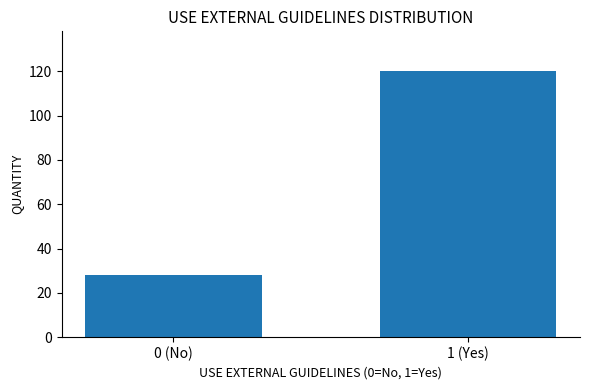

Reading right to left, transcribe all the data shown in this chart.

1 (Yes)=120	0 (No)=28